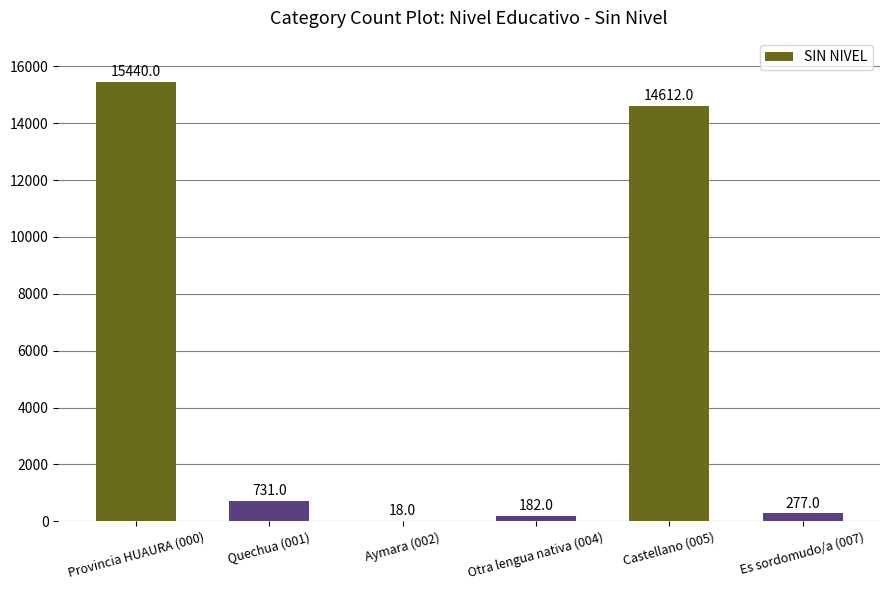

Which category has the highest value across all series?

Provincia HUAURA (000)